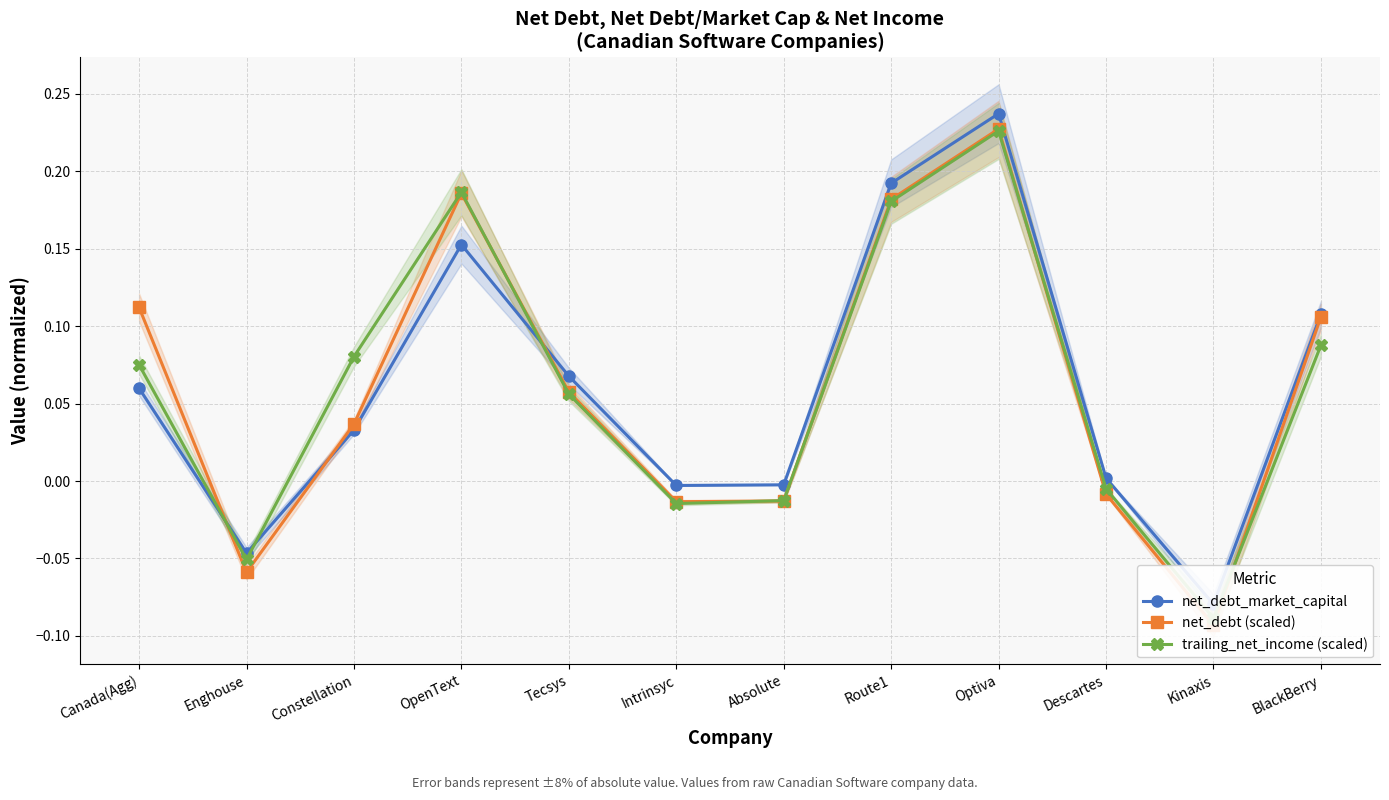

Reading left to right, transcribe all the data shown in this chart.

net_debt_market_capital: 0.1	-0.0	0.0	0.2	0.1	-0.0	-0.0	0.2	0.2	0.0	-0.1	0.1
net_debt (scaled): 0.1	-0.1	0.0	0.2	0.1	-0.0	-0.0	0.2	0.2	-0.0	-0.1	0.1
trailing_net_income (scaled): 0.1	-0.1	0.1	0.2	0.1	-0.0	-0.0	0.2	0.2	-0.0	-0.1	0.1